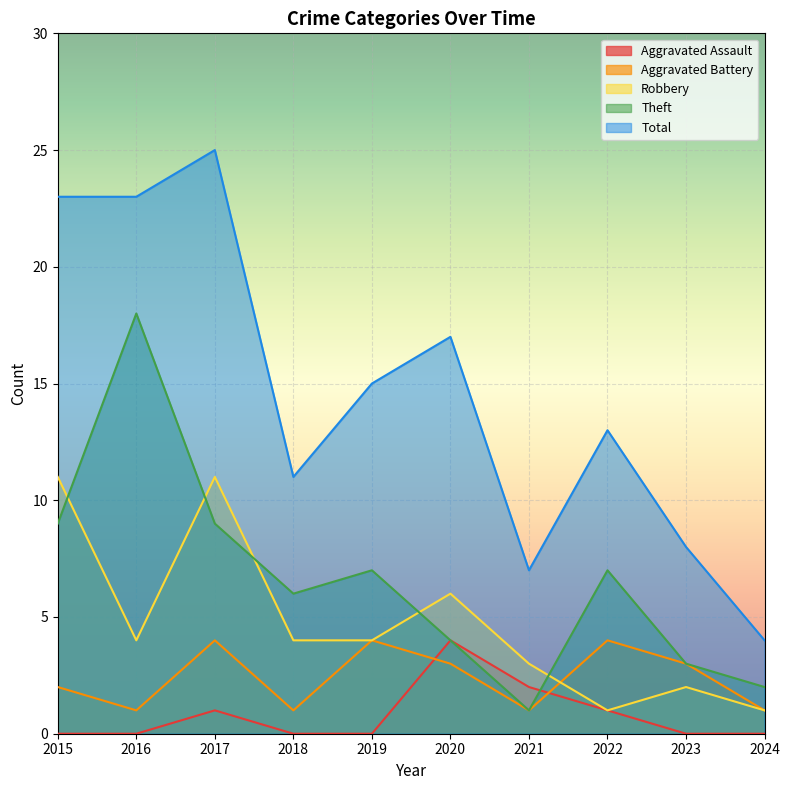

What is the greatest value displayed?

25